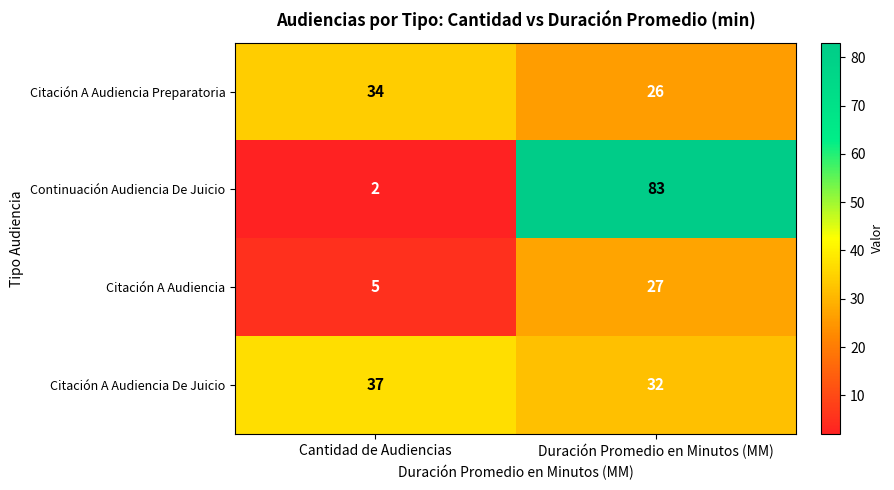

At which category does the chart reach its minimum across all series?

Cantidad de Audiencias